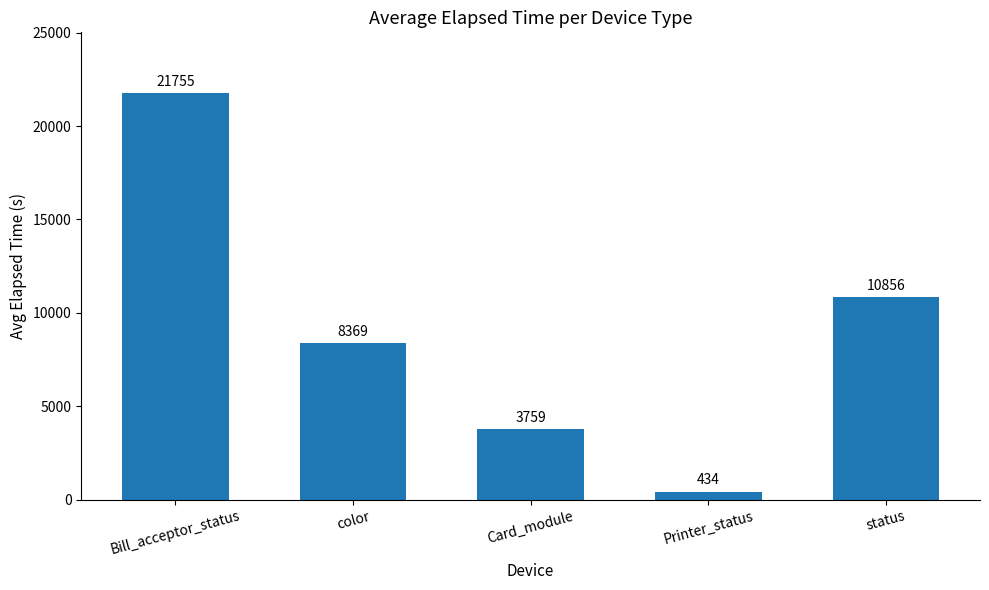

The value at Card_module is 3759.1. True or false?

True